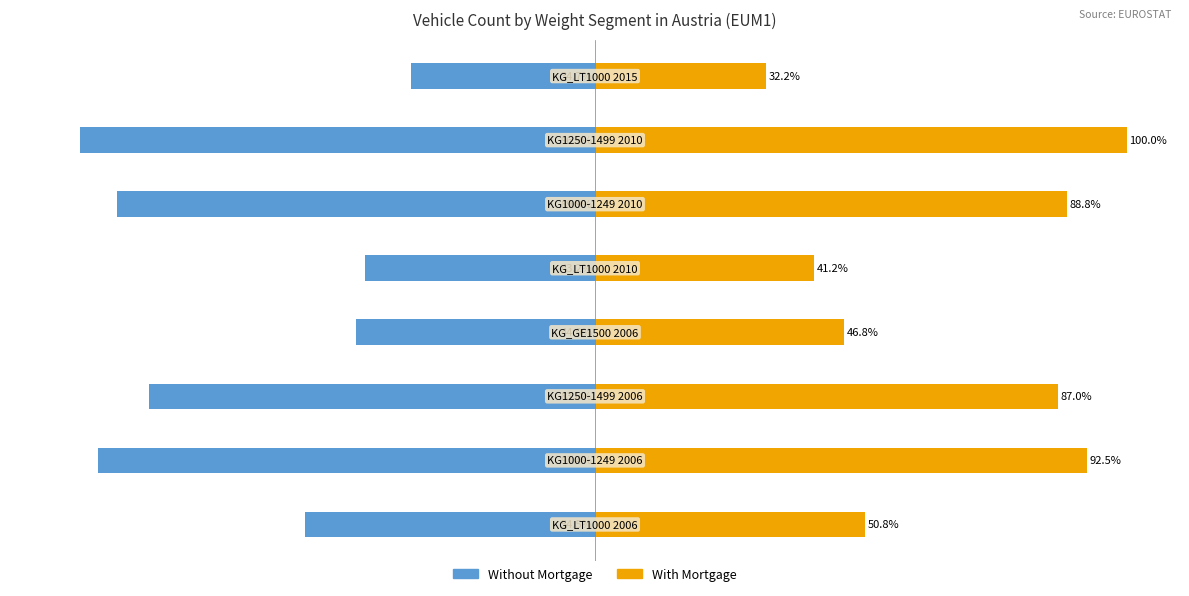

How many groups of bars are there?

8